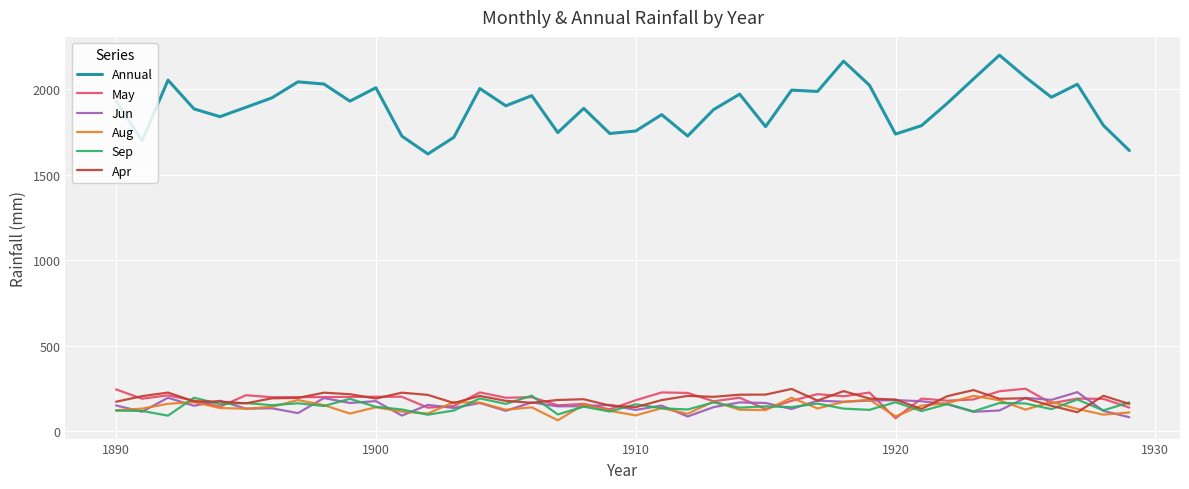

True or false: Apr and Annual intersect in this chart.

False